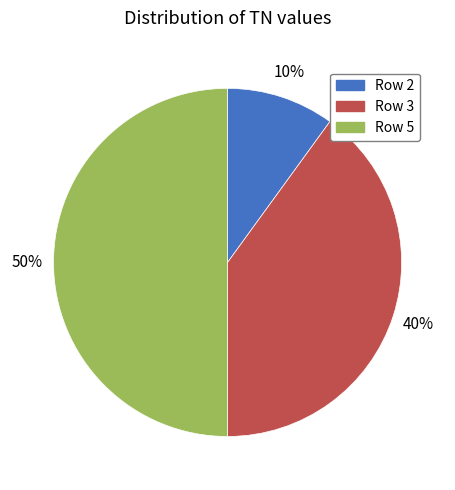

To the nearest percent, what is the difference between the largest and smallest slice percentages?

40%